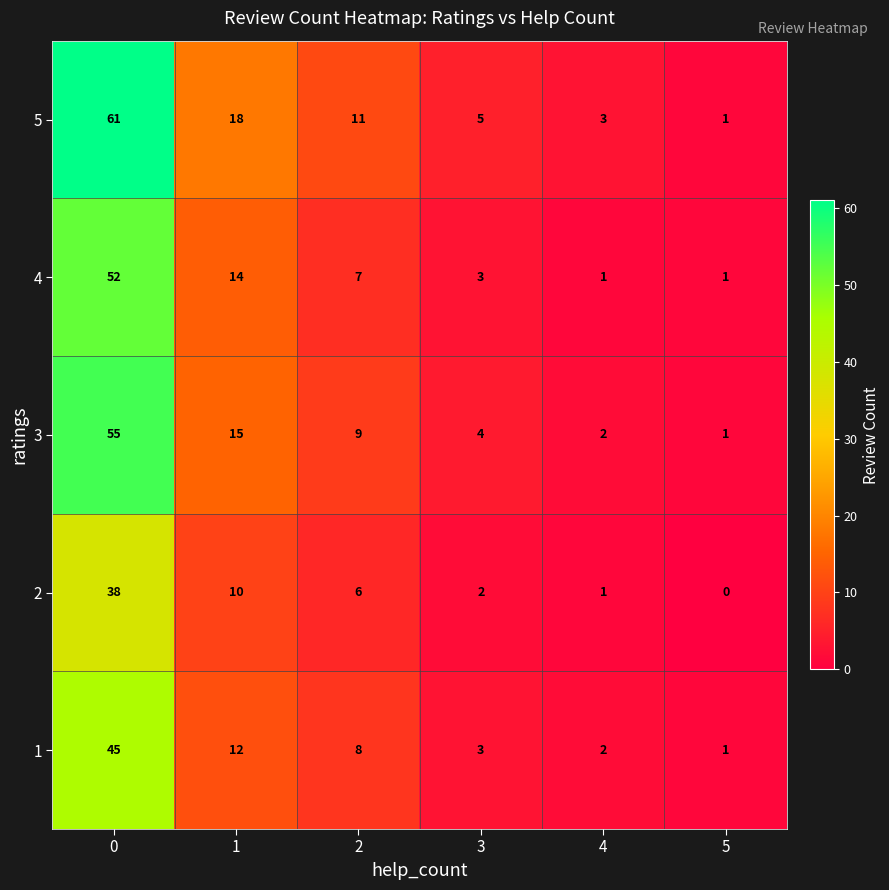

The 4 series shows 4 at 3. True or false?

False